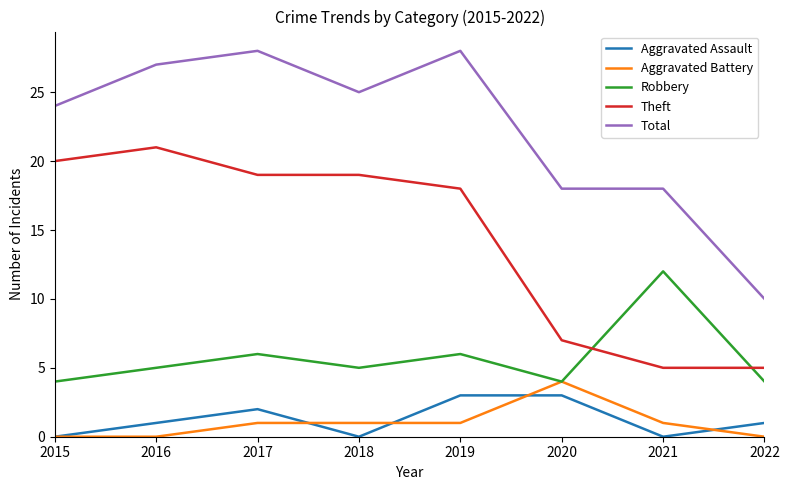

What is the maximum value for Robbery?

12